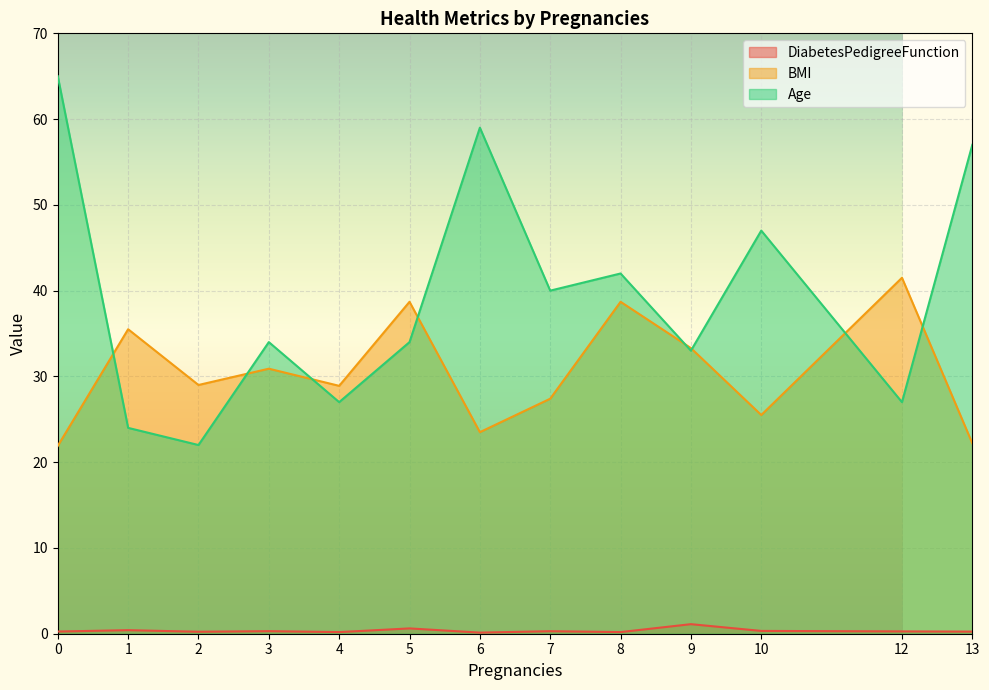

At which category does the chart reach its minimum across all series?

6